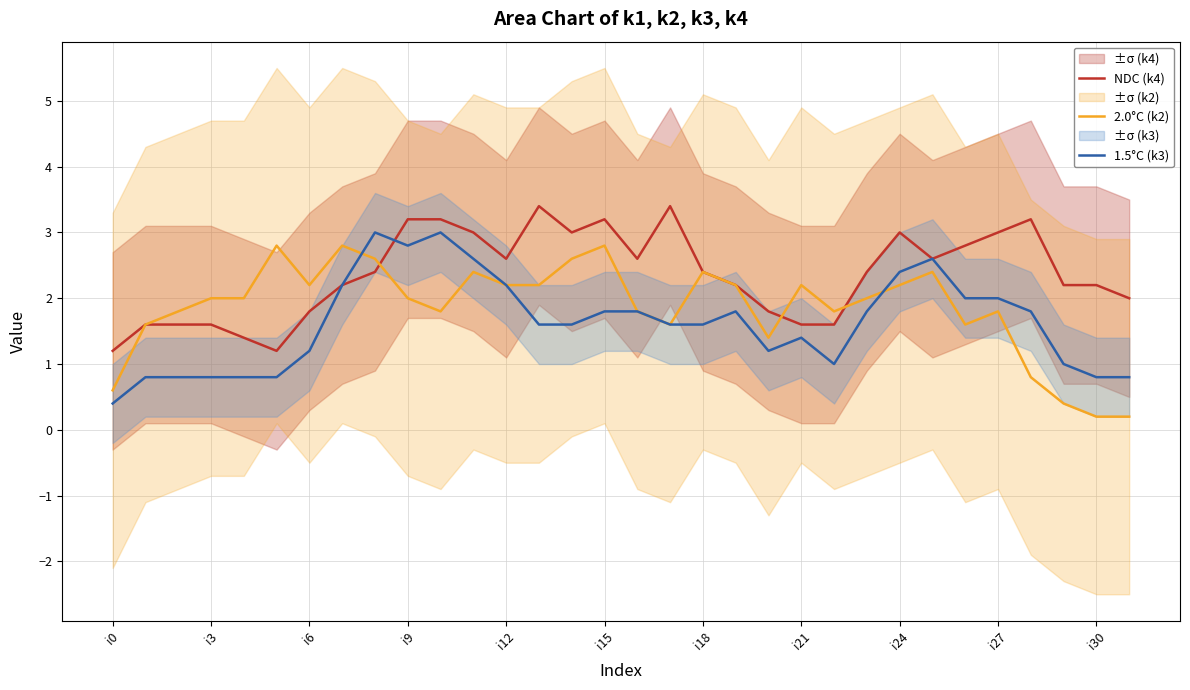

What is the maximum value for NDC (k4)?

3.4